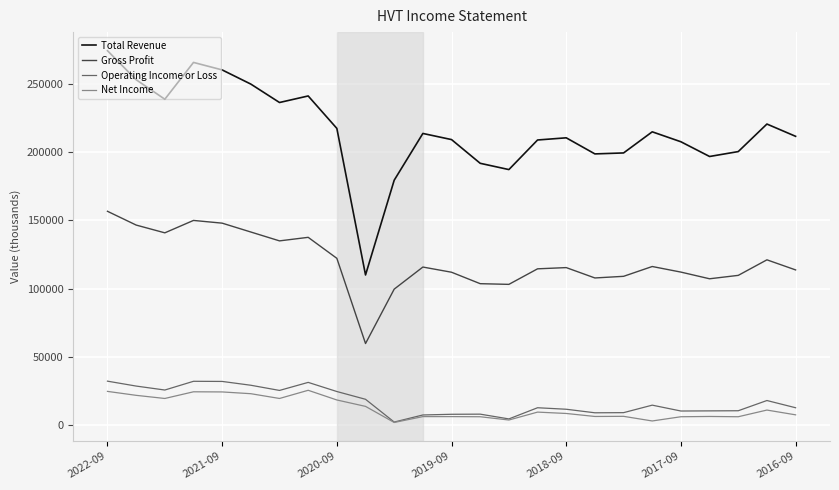

True or false: Total Revenue and Gross Profit intersect in this chart.

False